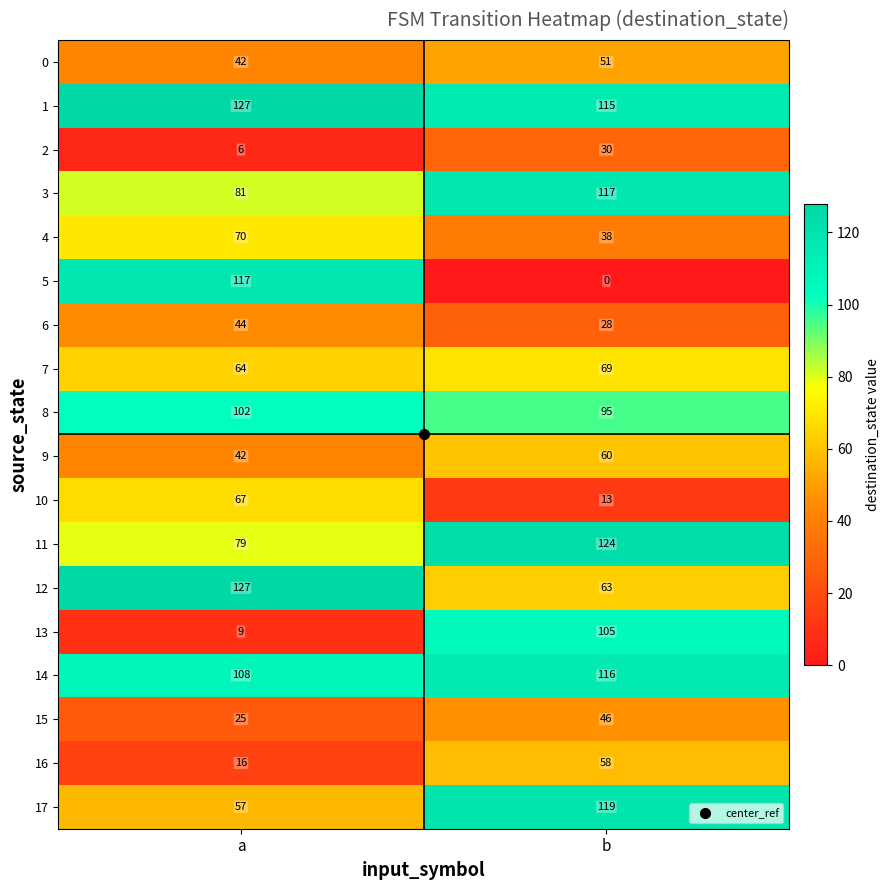

What is the average value of the 11 series?

102